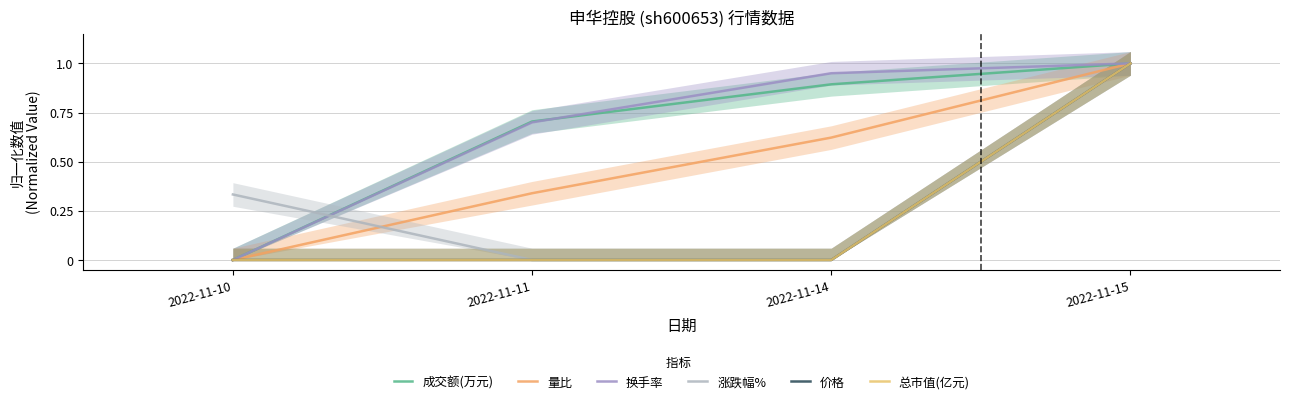

At which category is the sum across all series the highest?

2022-11-15